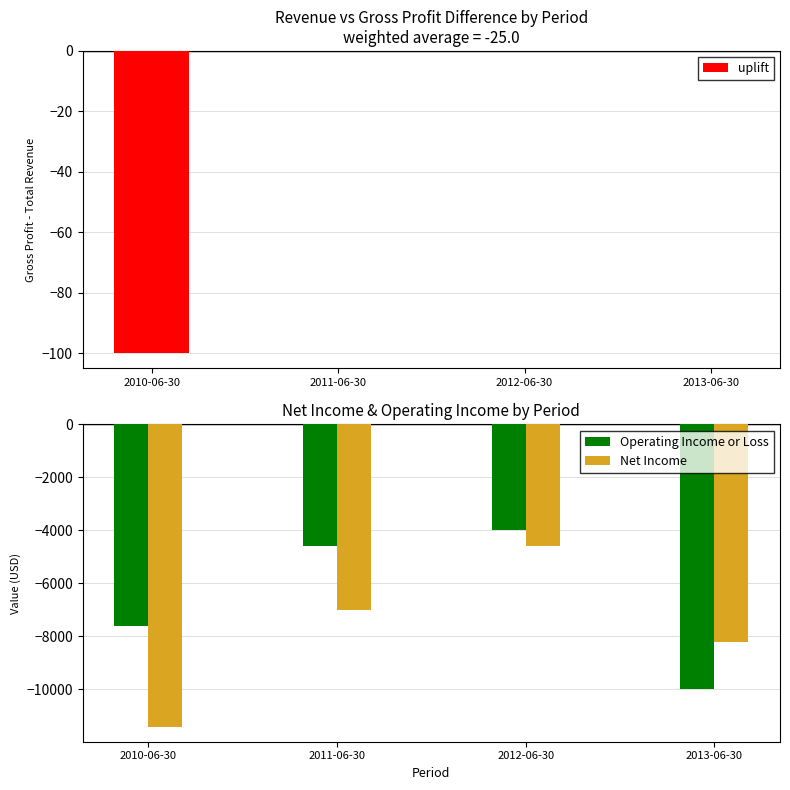

Count the number of data series in this chart.

3